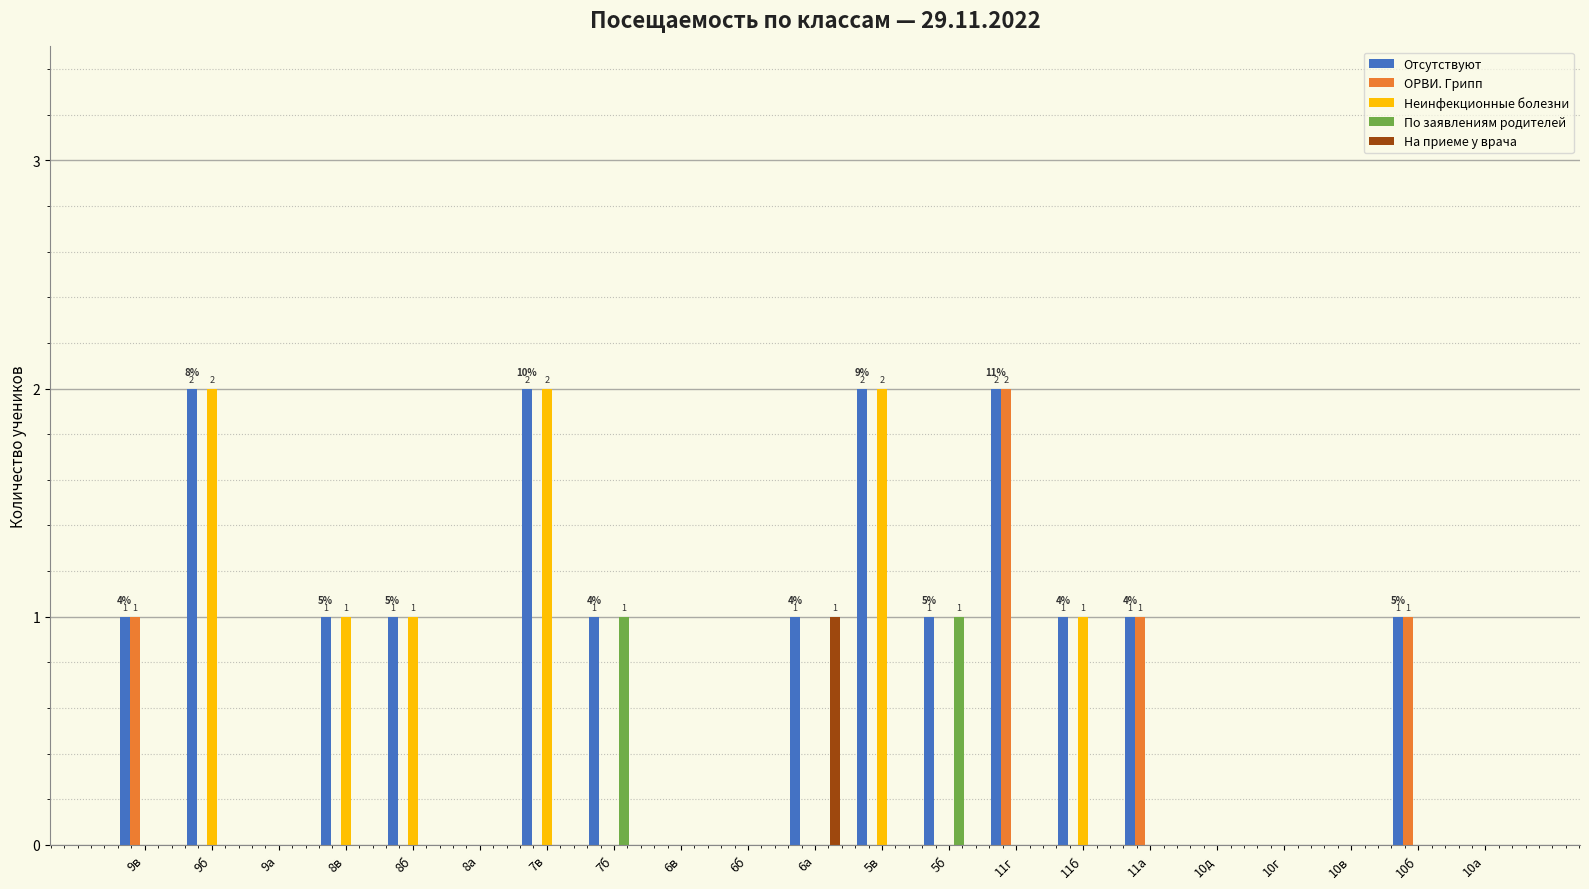

Reading left to right, list all the values displayed in this chart.

Отсутствуют: 1	2	0	1	1	0	2	1	0	0	1	2	1	2	1	1	0	0	0	1	0
ОРВИ. Грипп: 1	0	0	0	0	0	0	0	0	0	0	0	0	2	0	1	0	0	0	1	0
Неинфекционные болезни: 0	2	0	1	1	0	2	0	0	0	0	2	0	0	1	0	0	0	0	0	0
По заявлениям родителей: 0	0	0	0	0	0	0	1	0	0	0	0	1	0	0	0	0	0	0	0	0
На приеме у врача: 0	0	0	0	0	0	0	0	0	0	1	0	0	0	0	0	0	0	0	0	0